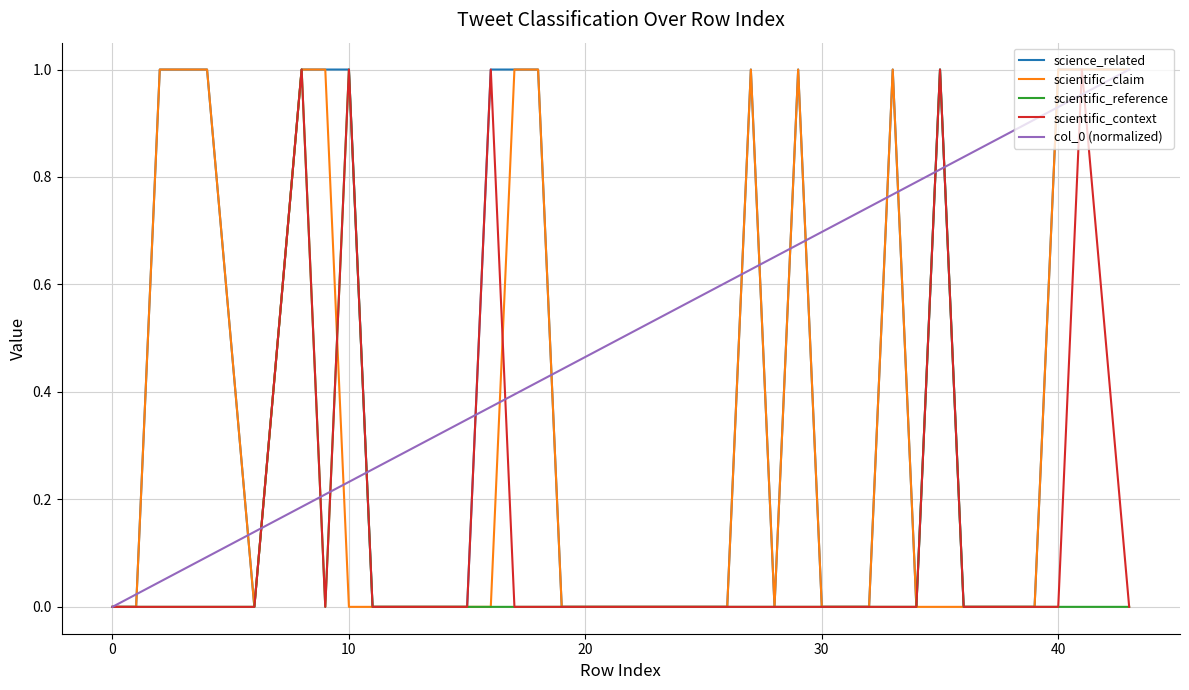

Reading right to left, what are all the values shown in this chart?

science_related: 1.0	1.0	1.0	0.0	0.0	0.0	0.0	1.0	0.0	1.0	0.0	0.0	0.0	1.0	0.0	1.0	0.0	0.0	0.0	0.0	0.0	0.0	0.0	1.0	1.0	1.0	0.0	0.0	0.0	0.0	0.0	1.0	1.0	1.0	0.0	1.0	1.0	1.0	0.0	0.0
scientific_claim: 1.0	1.0	1.0	0.0	0.0	0.0	0.0	0.0	0.0	1.0	0.0	0.0	0.0	1.0	0.0	1.0	0.0	0.0	0.0	0.0	0.0	0.0	0.0	1.0	1.0	0.0	0.0	0.0	0.0	0.0	0.0	0.0	1.0	1.0	0.0	1.0	1.0	1.0	0.0	0.0
scientific_reference: 0.0	0.0	0.0	0.0	0.0	0.0	0.0	1.0	0.0	0.0	0.0	0.0	0.0	0.0	0.0	0.0	0.0	0.0	0.0	0.0	0.0	0.0	0.0	0.0	0.0	0.0	0.0	0.0	0.0	0.0	0.0	1.0	0.0	1.0	0.0	0.0	0.0	0.0	0.0	0.0
scientific_context: 0.0	1.0	0.0	0.0	0.0	0.0	0.0	1.0	0.0	0.0	0.0	0.0	0.0	0.0	0.0	0.0	0.0	0.0	0.0	0.0	0.0	0.0	0.0	0.0	0.0	1.0	0.0	0.0	0.0	0.0	0.0	1.0	0.0	1.0	0.0	0.0	0.0	0.0	0.0	0.0
col_0 (normalized): 1.0	1.0	0.9	0.9	0.9	0.9	0.8	0.8	0.8	0.8	0.7	0.7	0.7	0.7	0.7	0.6	0.6	0.6	0.6	0.5	0.5	0.5	0.4	0.4	0.4	0.4	0.3	0.3	0.3	0.3	0.3	0.2	0.2	0.2	0.1	0.1	0.1	0.0	0.0	0.0